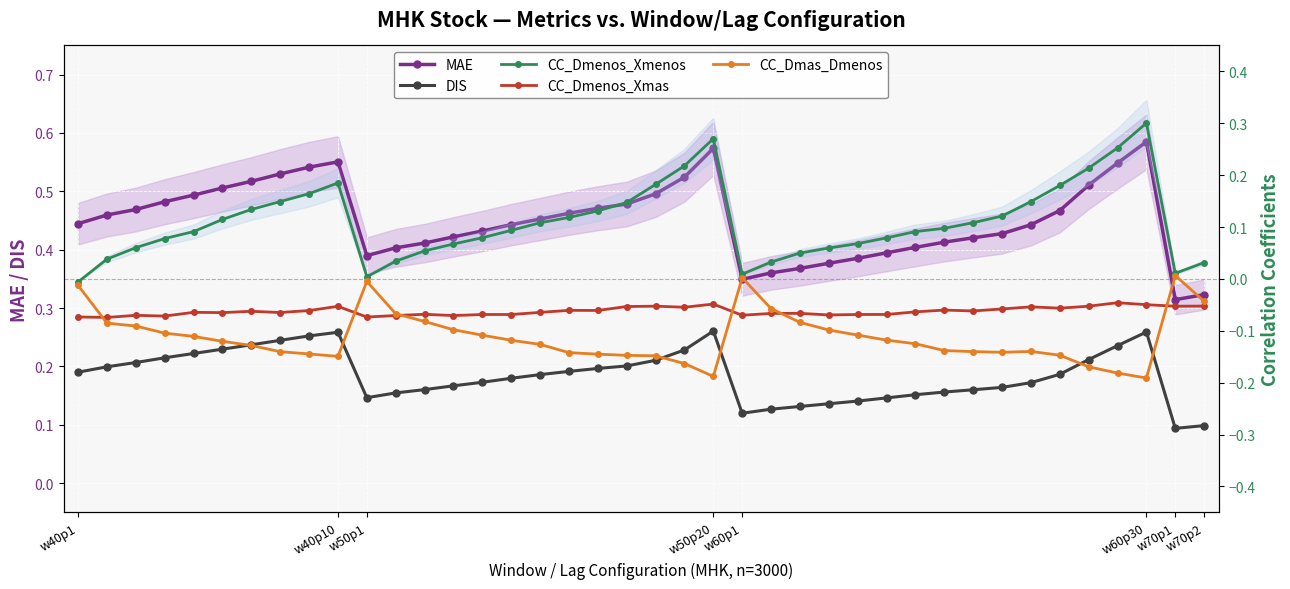

What is the sum of the CC_Dmas_Dmenos values at 39 and 31?

-0.2